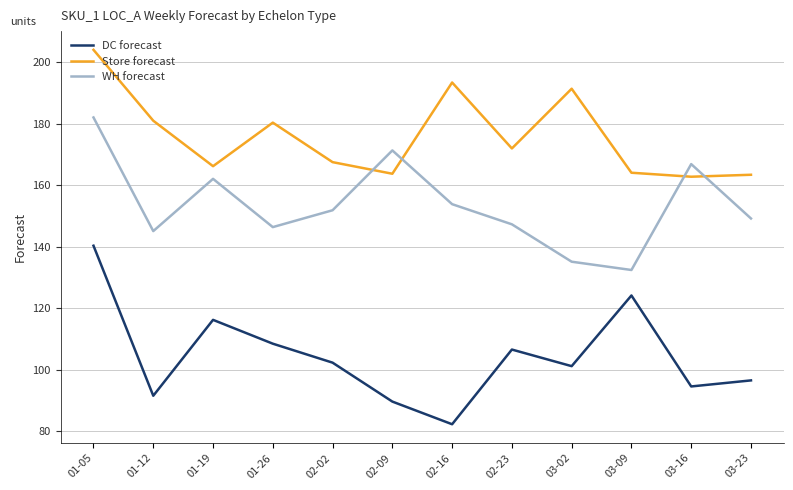

Where is the first local maximum for Store forecast?

01-26